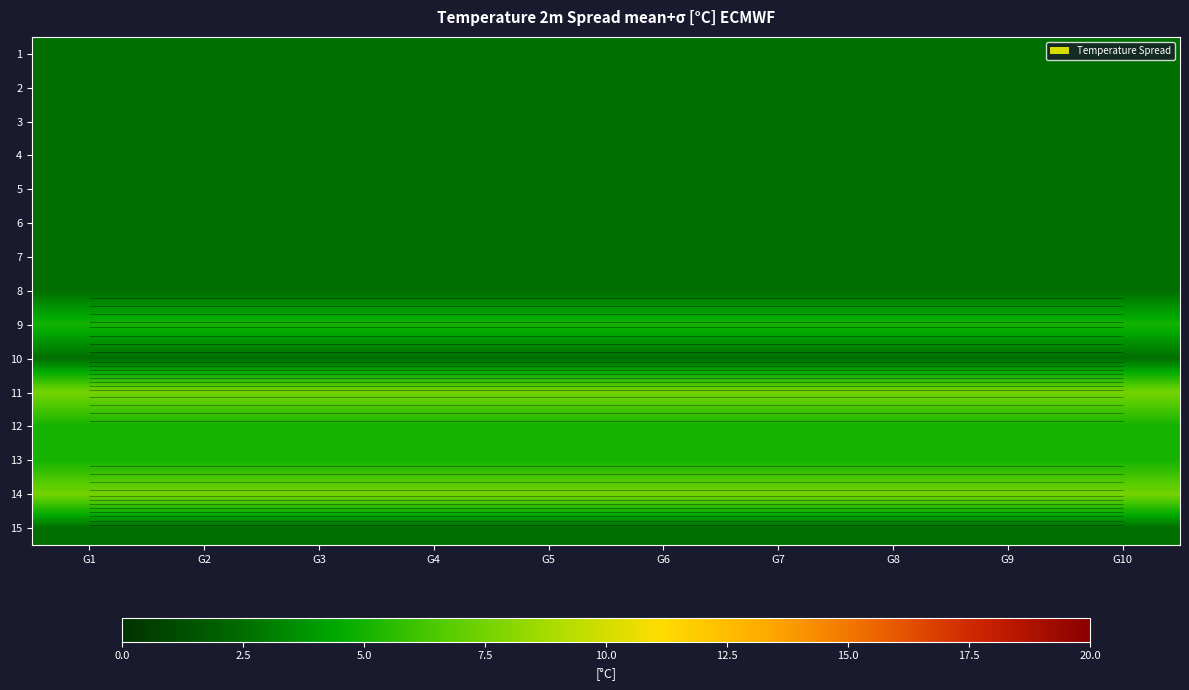

Which category has the lowest value across all series?

G1